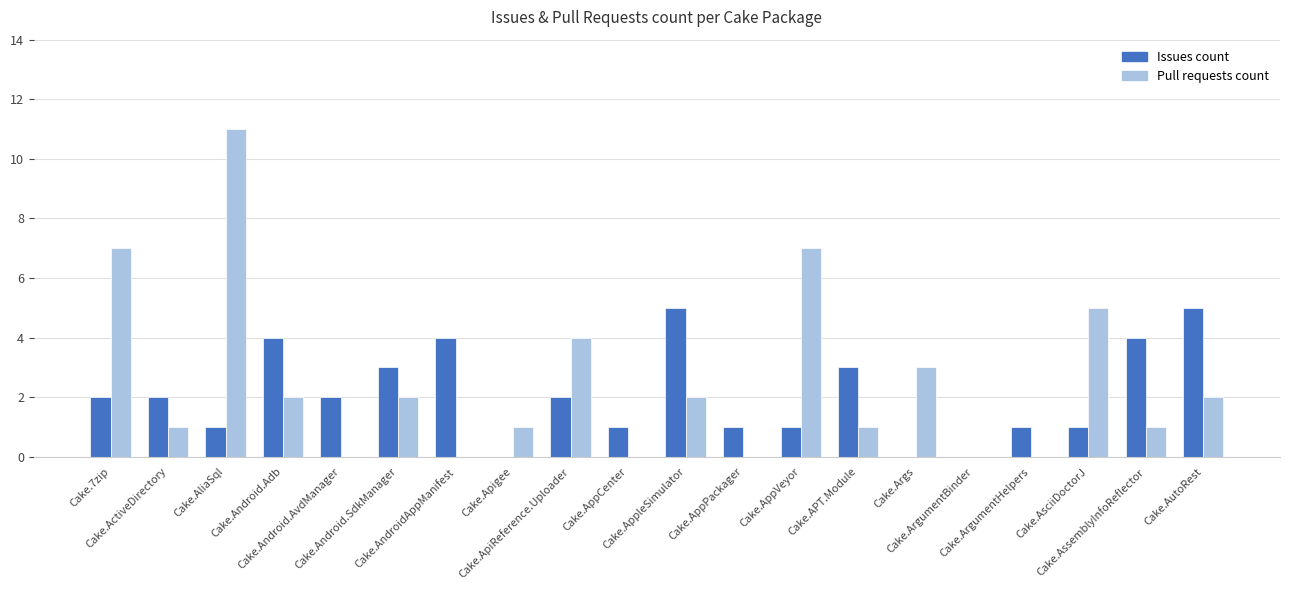

What is the maximum value shown in the chart?

11